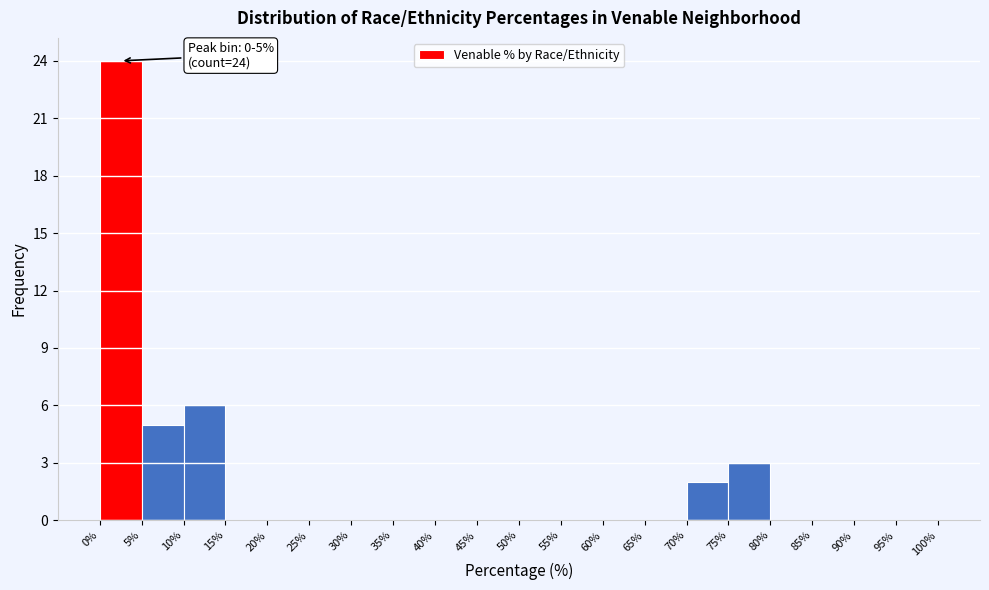

Which range on the x-axis has the tallest bar?

0% to 5%